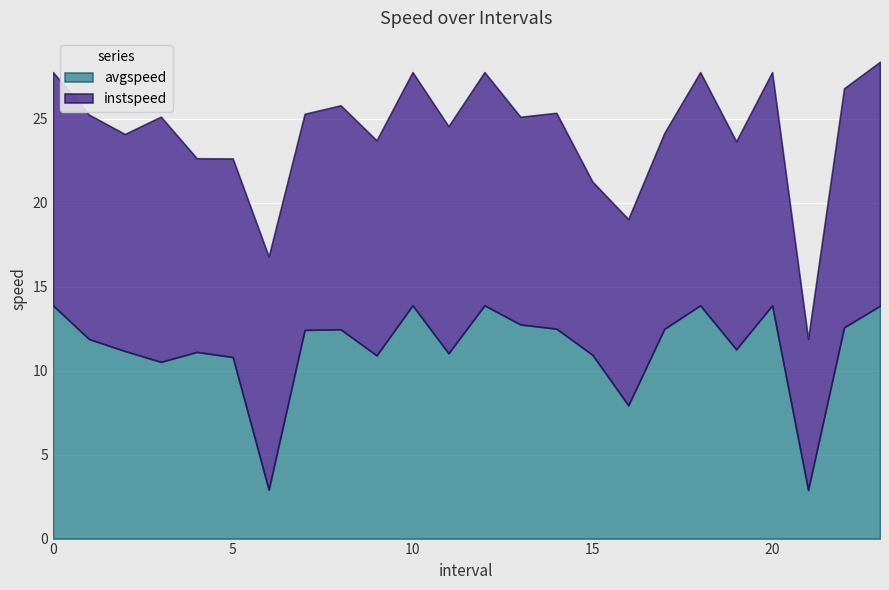

What are all the series names shown in the legend?

avgspeed, instspeed